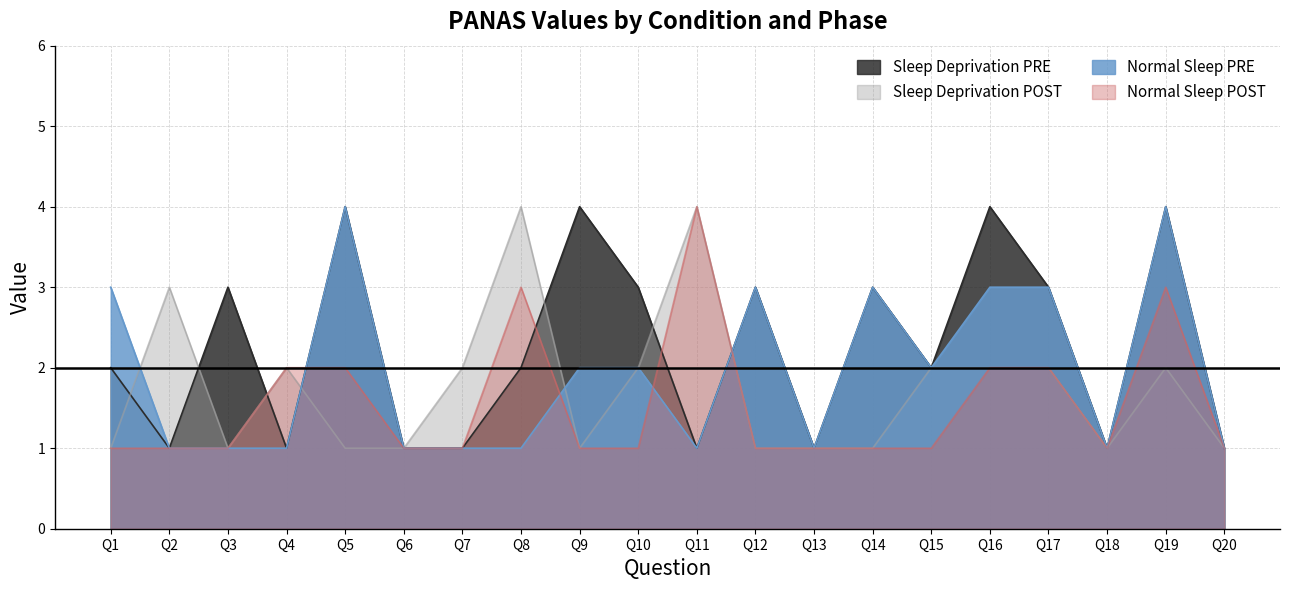

Where is the first local maximum for Normal Sleep POST?

Q8